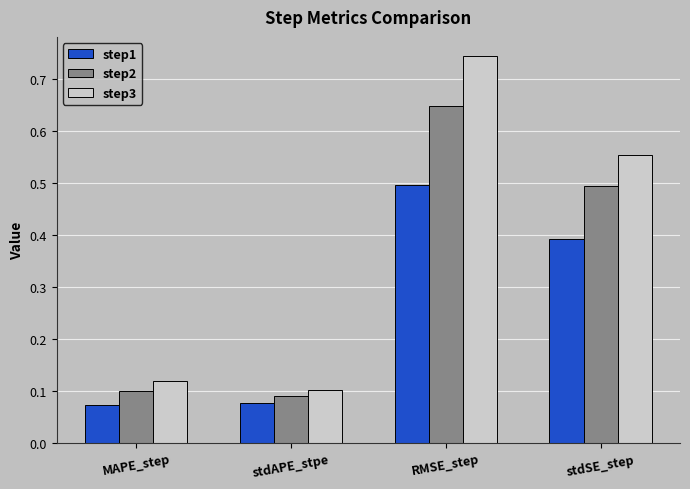

The value of step2 at stdSE_step is 0.1. True or false?

False